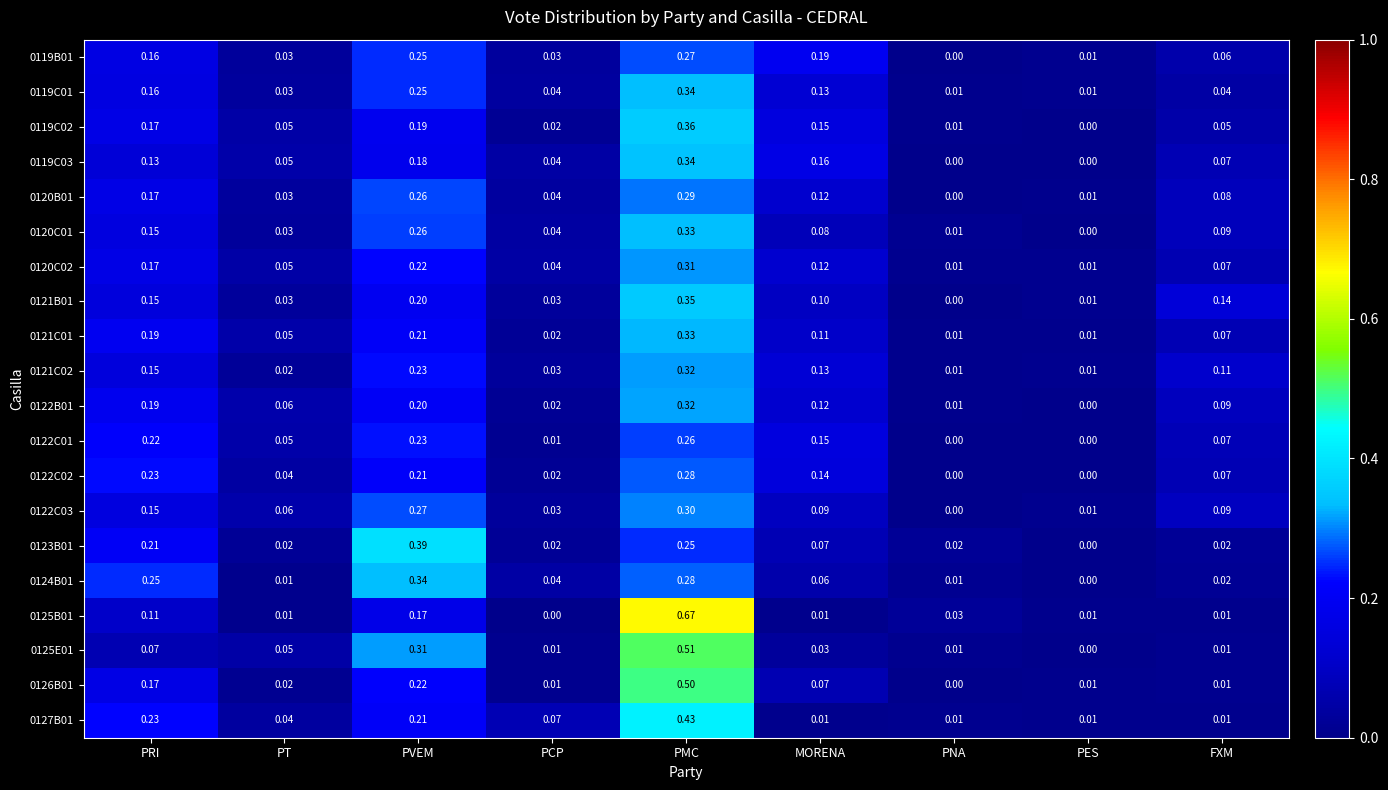

At which category is the sum across all series the highest?

PMC